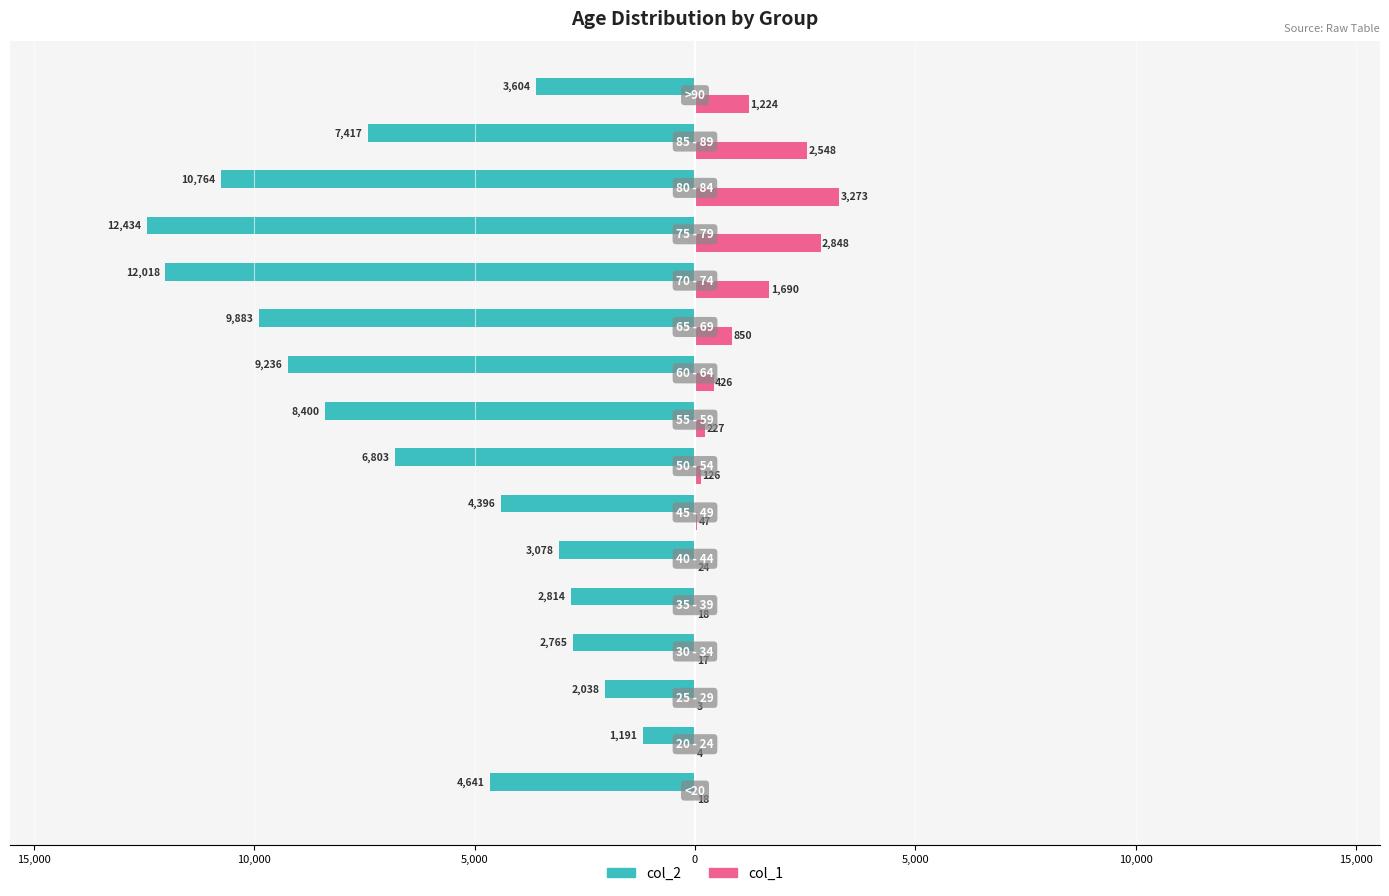

What are all the series names shown in the legend?

col_2, col_1